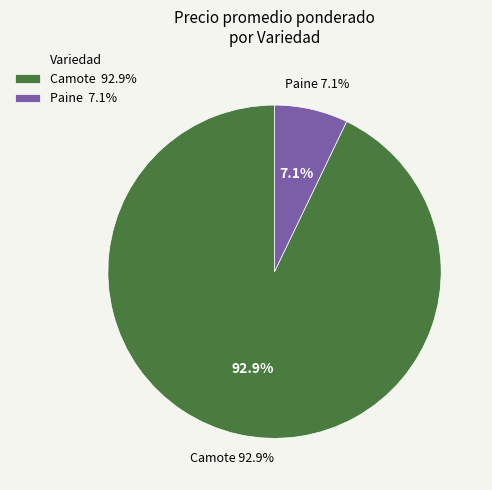

Is it true that Camote is 1% of the pie?

False